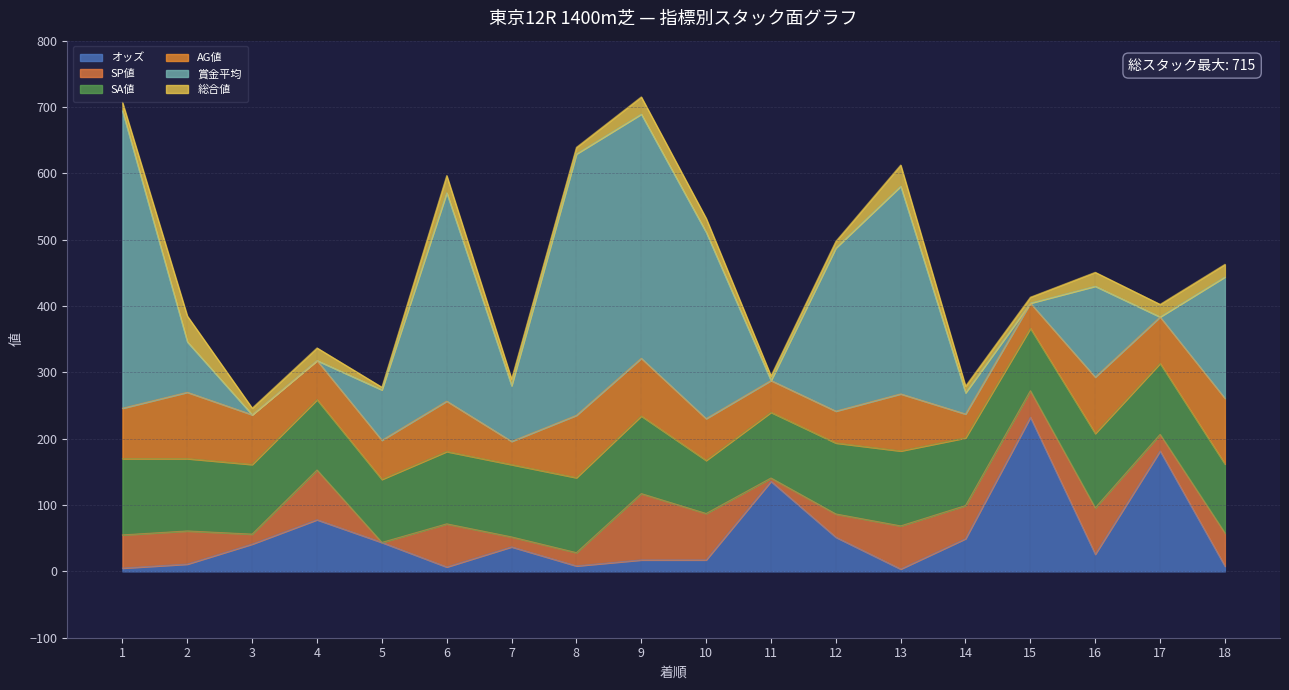

Reading right to left, list all the values displayed in this chart.

オッズ: 18=7.9	17=181.6	16=25.9	15=232.4	14=49.3	13=3.6	12=51.6	11=135.8	10=17.3	9=17.3	8=8.3	7=37.0	6=6.7	5=43.7	4=77.9	3=41.2	2=11.0	1=5.0
SP値: 18=50.0	17=25.0	16=70.0	15=40.0	14=50.0	13=65.0	12=35.0	11=5.0	10=70.0	9=100.0	8=20.0	7=15.0	6=65.0	5=0.0	4=75.0	3=15.0	2=50.0	1=50.0
SA値: 18=104.0	17=107.0	16=112.0	15=94.0	14=102.0	13=113.0	12=107.0	11=99.0	10=80.0	9=117.0	8=113.0	7=109.0	6=109.0	5=95.0	4=106.0	3=105.0	2=109.0	1=115.0
AG値: 18=99.0	17=70.0	16=85.0	15=38.0	14=36.0	13=86.0	12=48.0	11=48.0	10=63.0	9=87.0	8=94.0	7=35.0	6=76.0	5=59.0	4=59.0	3=75.0	2=100.0	1=76.0
賞金平均: 18=183.0	17=0.0	16=137.0	15=0.0	14=32.0	13=313.0	12=246.0	11=0.0	10=281.0	9=368.0	8=394.0	7=84.0	6=314.0	5=76.0	4=0.0	3=0.0	2=76.0	1=448.0
総合値: 18=19.0	17=19.0	16=21.0	15=9.0	14=10.0	13=32.0	12=10.0	11=7.0	10=21.0	9=26.0	8=10.0	7=10.0	6=26.0	5=4.0	4=19.0	3=10.0	2=39.0	1=13.0